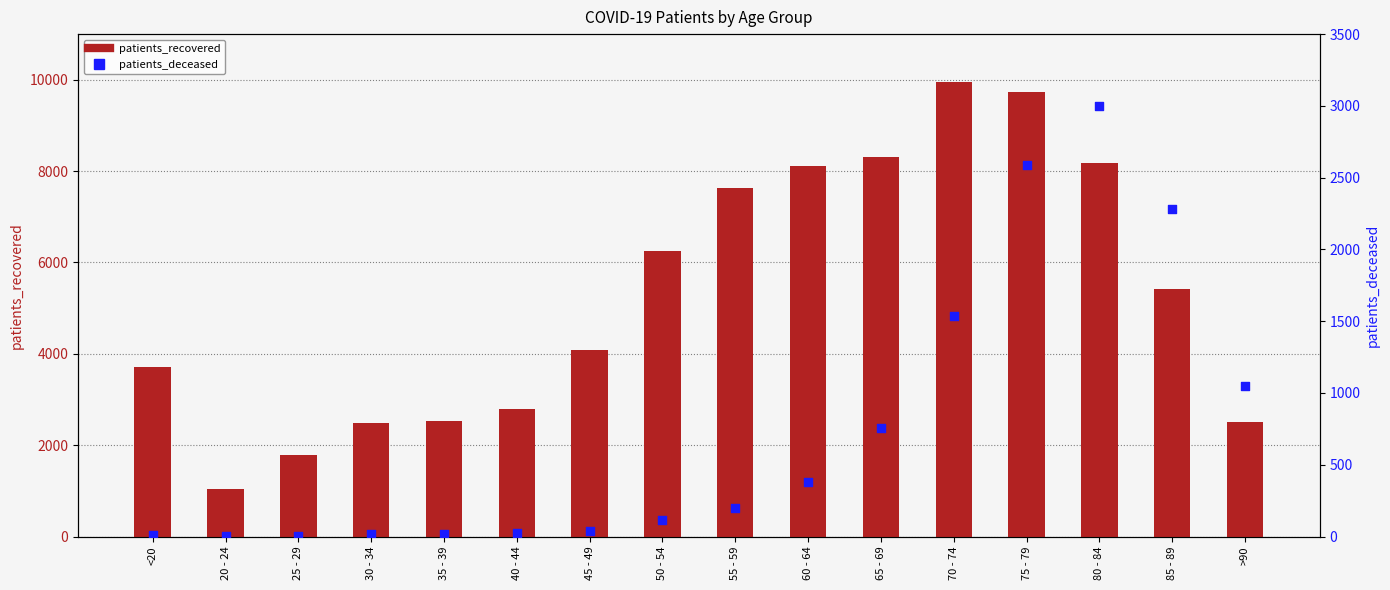

Which series has the largest Y range (max minus min)?

patients_recovered